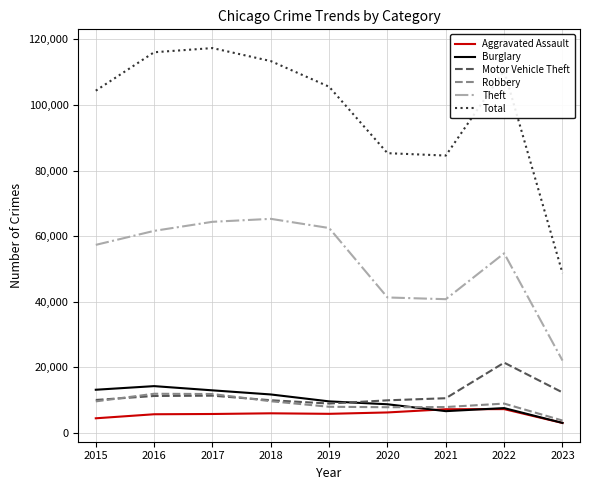

What is the difference between the maximum and second lowest values in the Total series?

32767